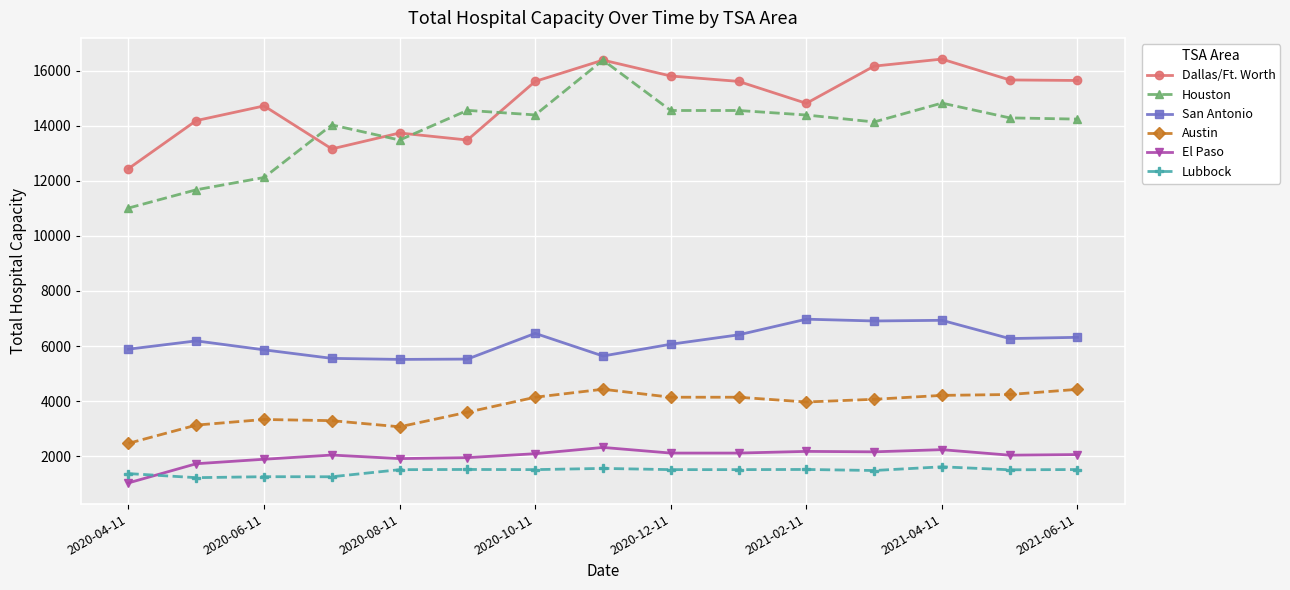

True or false: El Paso and Austin intersect in this chart.

False